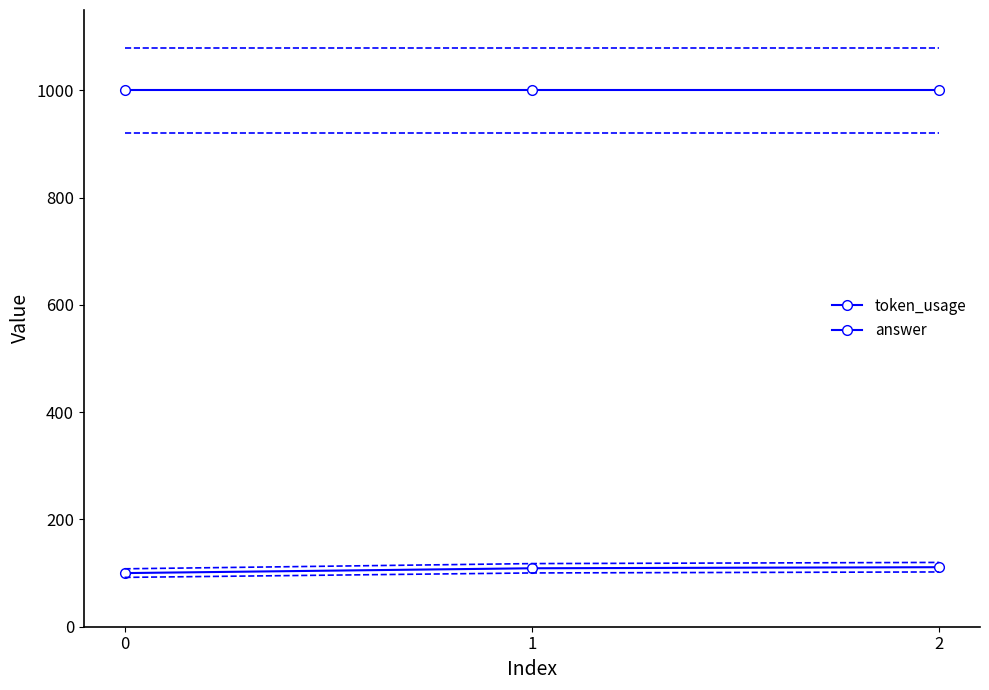

What is the difference between the maximum and minimum values in the token_usage series?

11